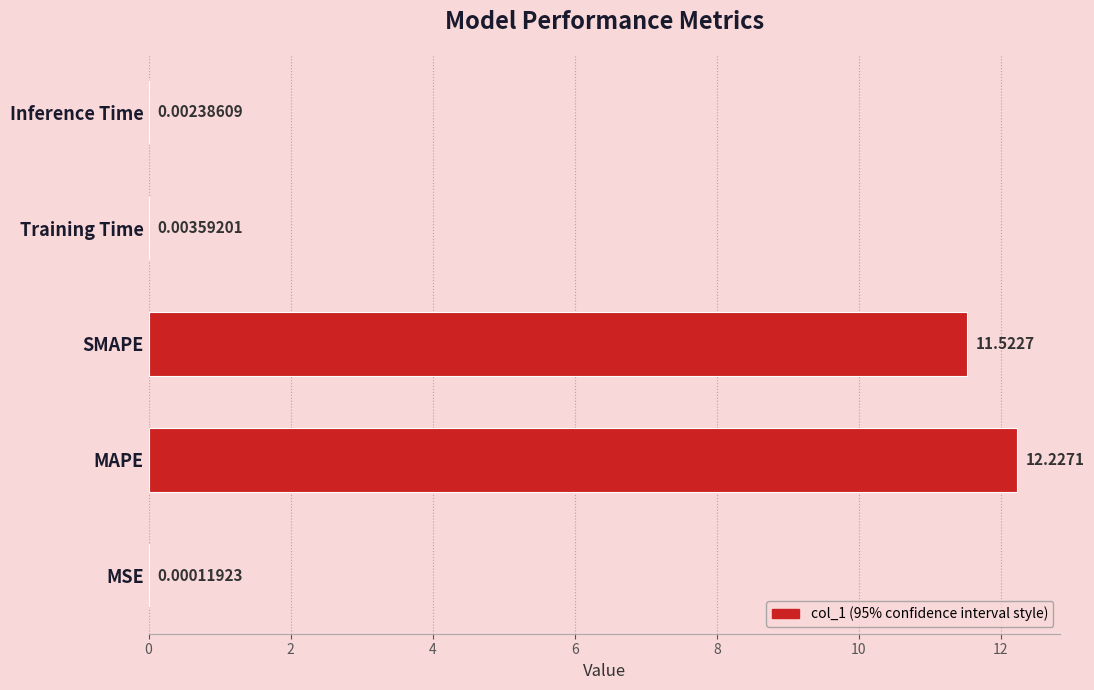

What is the change in value from MSE to MAPE?

+12.2